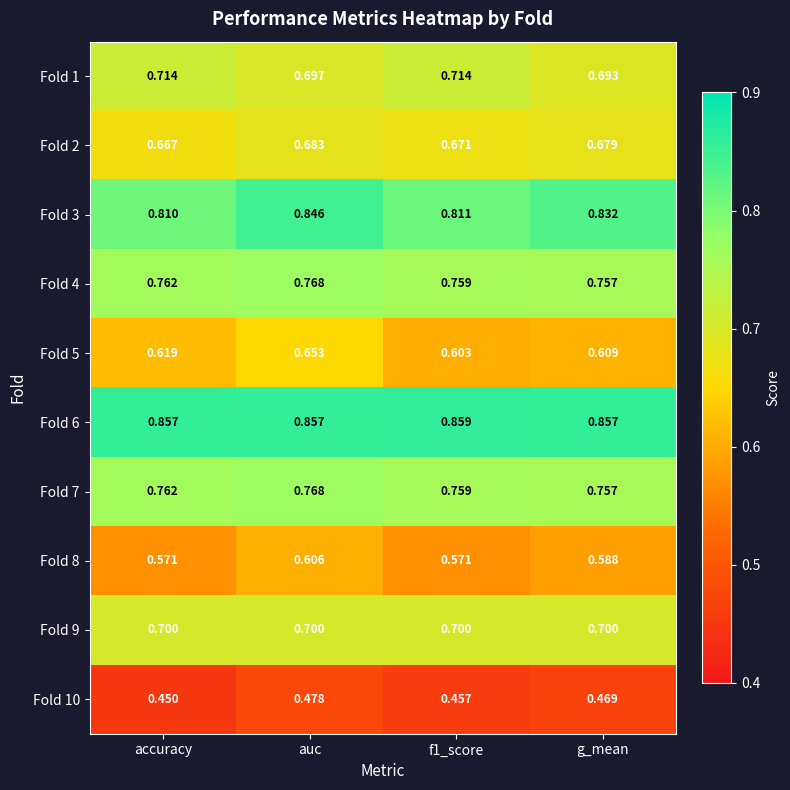

How many data points does each series have?

4